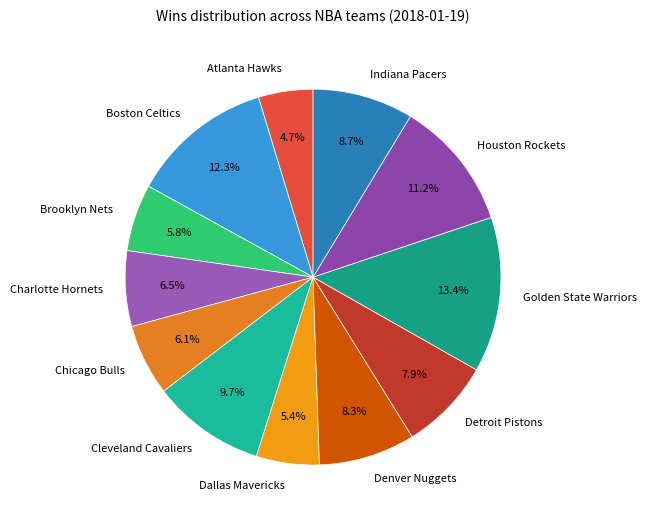

What is the ratio of the value at Indiana Pacers to the value at Houston Rockets?

0.8